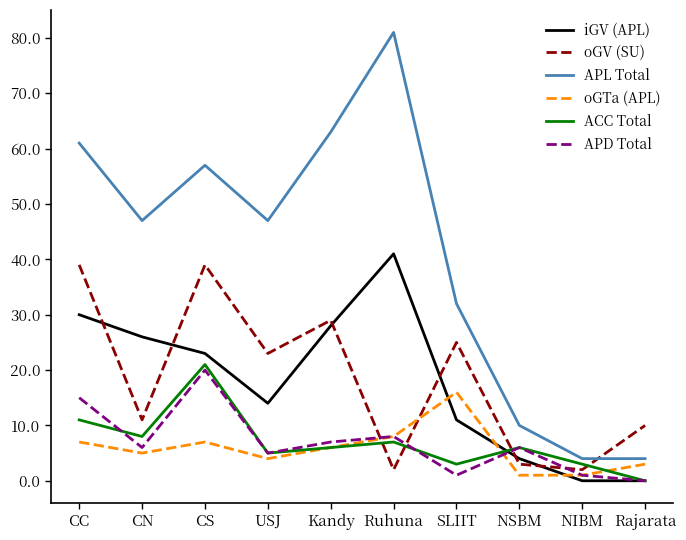

Reading left to right, what are all the values shown in this chart?

iGV (APL): CC=30	CN=26	CS=23	USJ=14	Kandy=28	Ruhuna=41	SLIIT=11	NSBM=4	NIBM=0	Rajarata=0
oGV (SU): CC=39	CN=11	CS=39	USJ=23	Kandy=29	Ruhuna=2	SLIIT=25	NSBM=3	NIBM=2	Rajarata=10
APL Total: CC=61	CN=47	CS=57	USJ=47	Kandy=63	Ruhuna=81	SLIIT=32	NSBM=10	NIBM=4	Rajarata=4
oGTa (APL): CC=7	CN=5	CS=7	USJ=4	Kandy=6	Ruhuna=8	SLIIT=16	NSBM=1	NIBM=1	Rajarata=3
ACC Total: CC=11	CN=8	CS=21	USJ=5	Kandy=6	Ruhuna=7	SLIIT=3	NSBM=6	NIBM=3	Rajarata=0
APD Total: CC=15	CN=6	CS=20	USJ=5	Kandy=7	Ruhuna=8	SLIIT=1	NSBM=6	NIBM=1	Rajarata=0